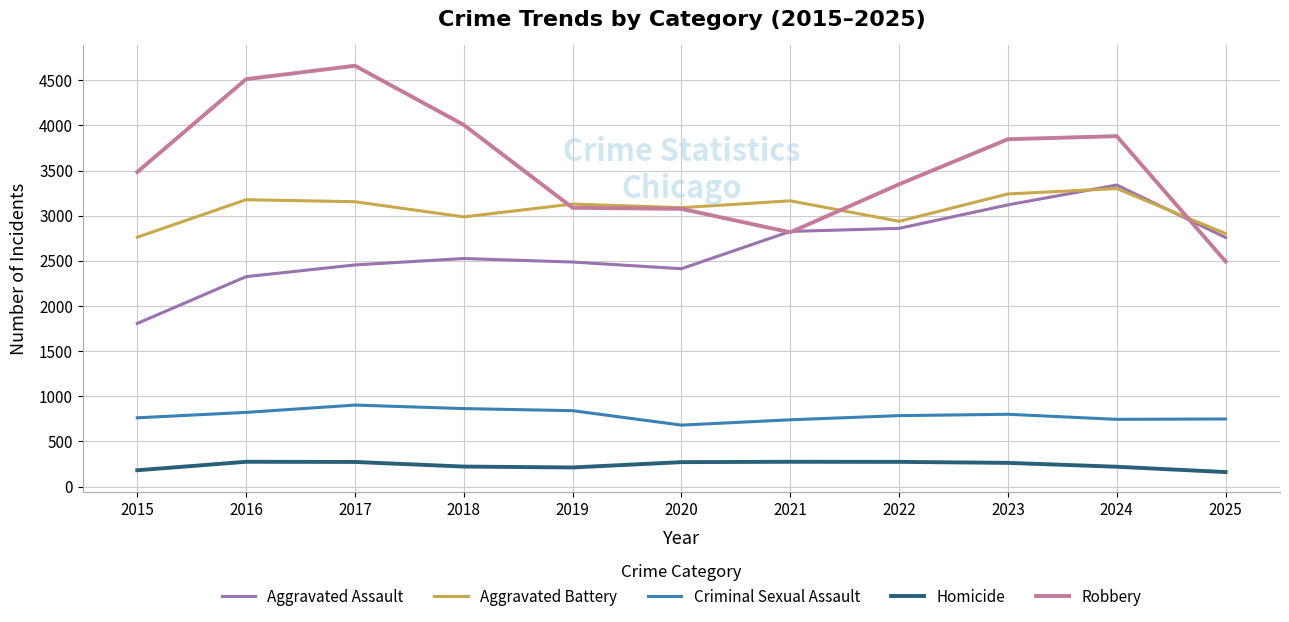

Which series changed the most between 2016 and 2017?

Robbery